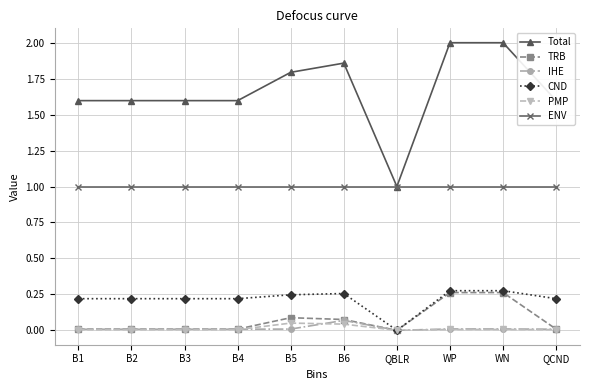

Is it true that IHE equals 0.0 at B1?

True